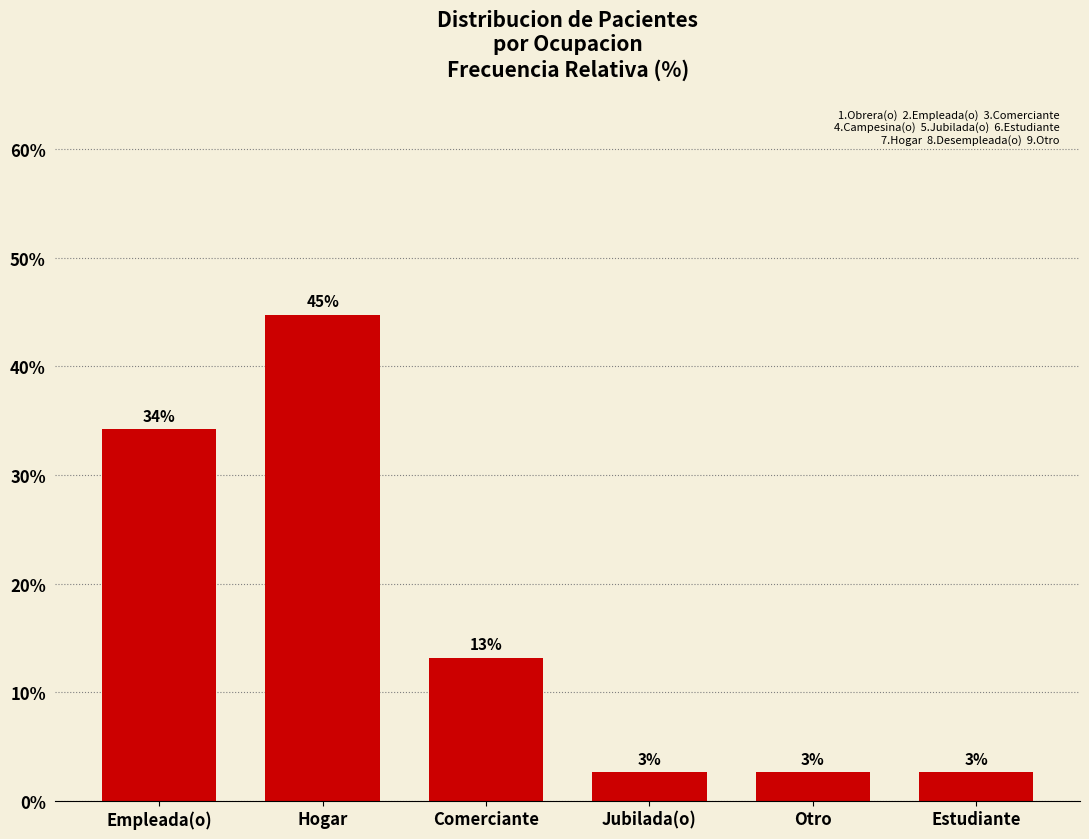

What is the minimum value shown in the chart?

2.6